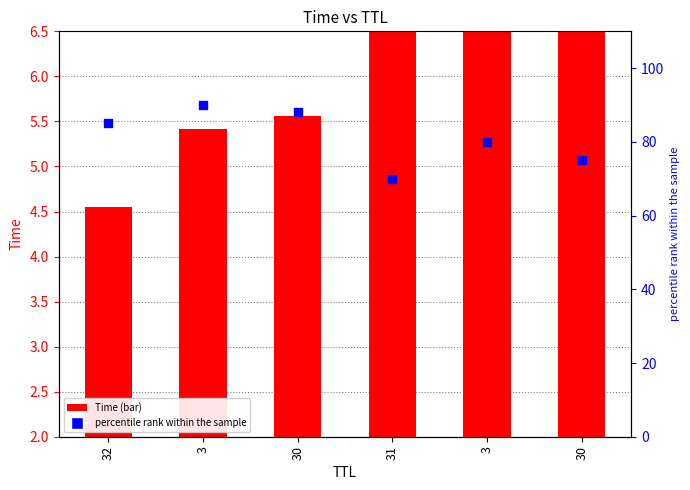

What are all the series names shown in the legend?

Time, percentile rank within the sample